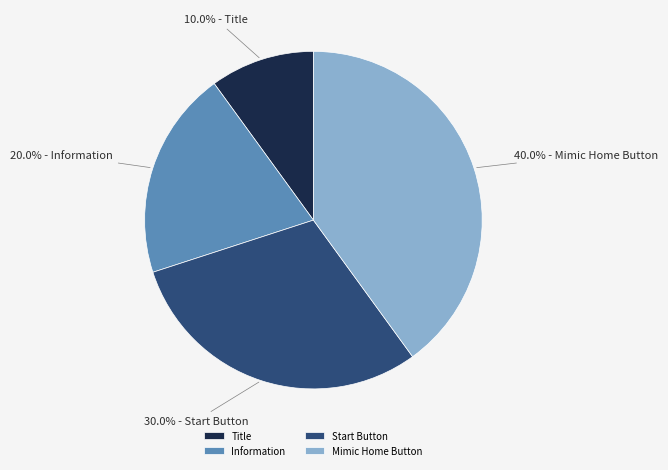

Is there a majority slice in this chart?

No